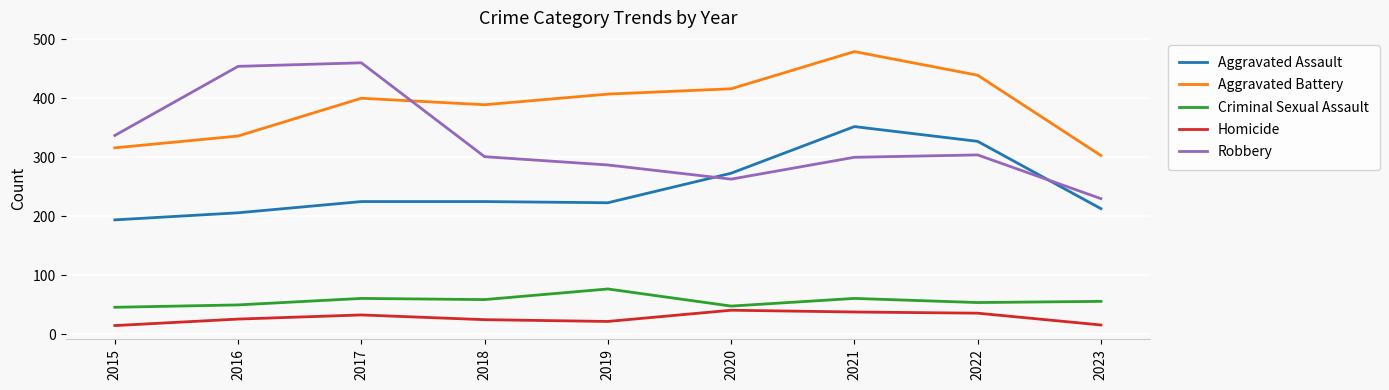

Where is Aggravated Assault nearest to the value 273?

2020